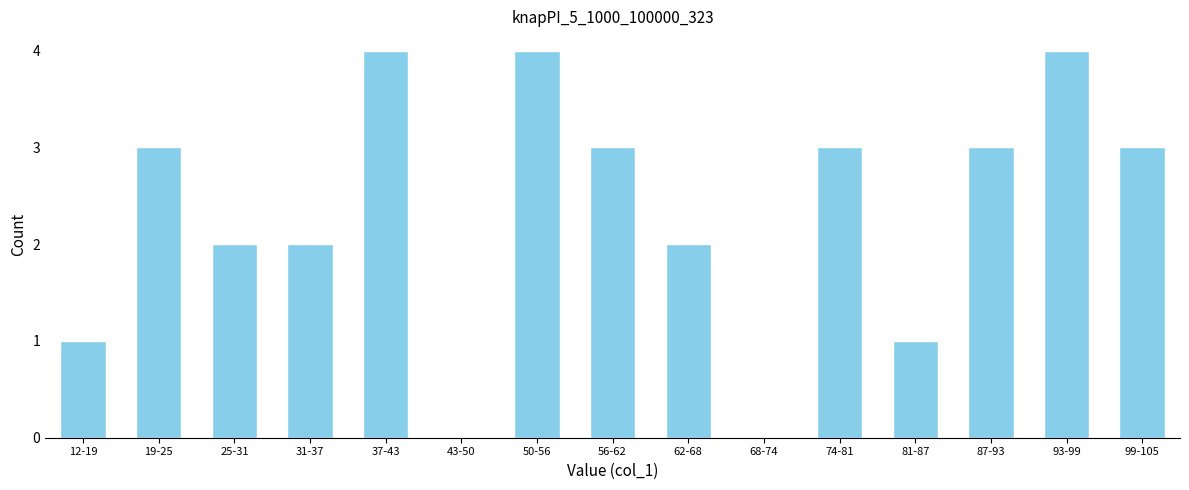

Reading right to left, list all the values displayed in this chart.

99-105=3	93-99=4	87-93=3	81-87=1	74-81=3	68-74=0	62-68=2	56-62=3	50-56=4	43-50=0	37-43=4	31-37=2	25-31=2	19-25=3	12-19=1